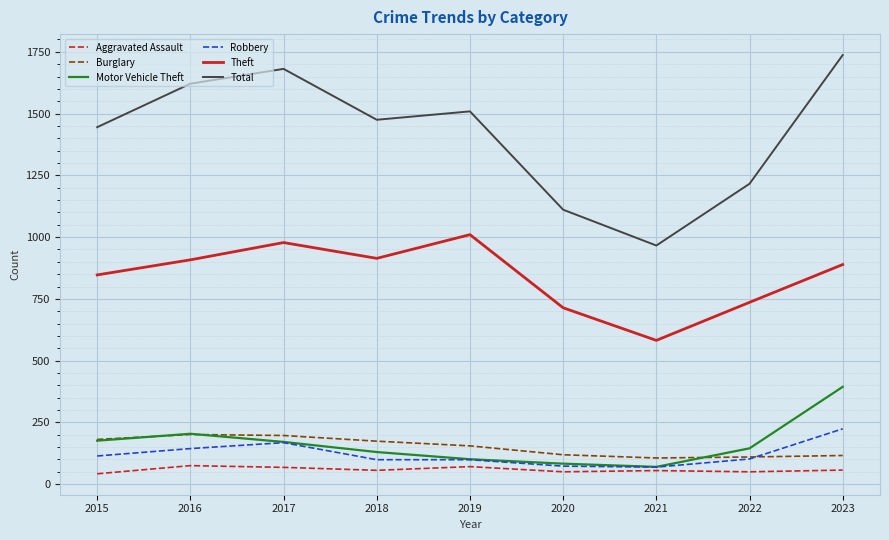

Where is Total nearest to the value 1351?

2015